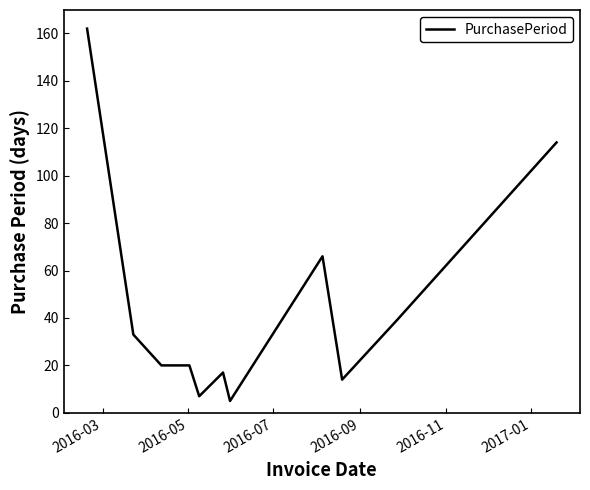

What is the greatest value displayed?

162